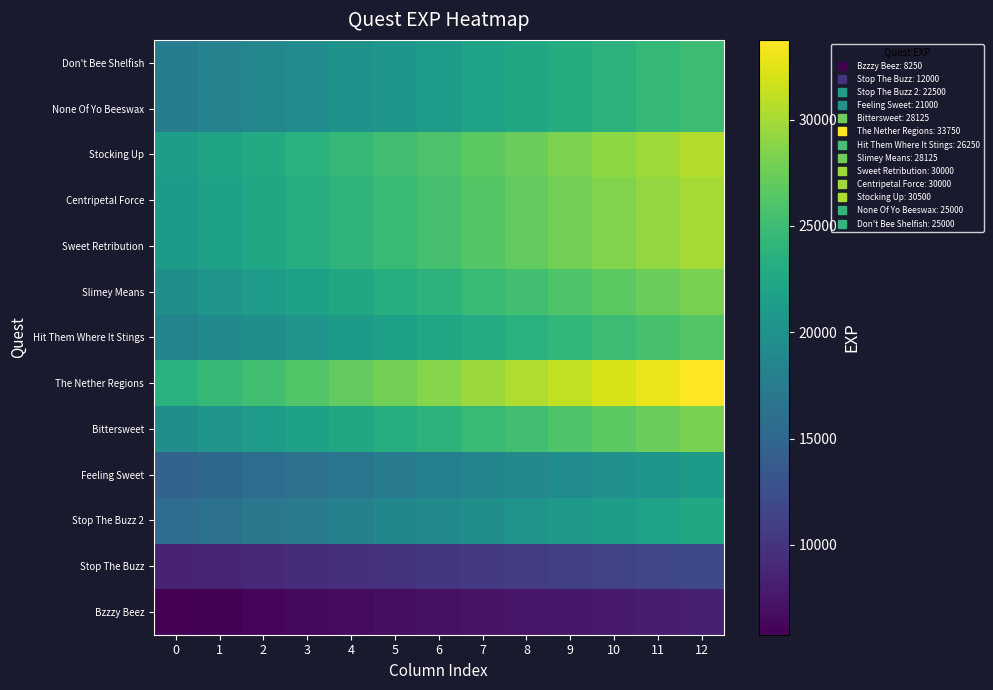

Reading left to right, what are all the values shown in this chart?

Bzzzy Beez: 0=5775.0	1=5981.2	2=6187.5	3=6393.7	4=6600.0	5=6806.2	6=7012.5	7=7218.8	8=7425.0	9=7631.2	10=7837.5	11=8043.8	12=8250.0
Stop The Buzz: 0=8400.0	1=8700.0	2=9000.0	3=9300.0	4=9600.0	5=9900.0	6=10200.0	7=10500.0	8=10800.0	9=11100.0	10=11400.0	11=11700.0	12=12000.0
Stop The Buzz 2: 0=15750.0	1=16312.5	2=16875.0	3=17437.5	4=18000.0	5=18562.5	6=19125.0	7=19687.5	8=20250.0	9=20812.5	10=21375.0	11=21937.5	12=22500.0
Feeling Sweet: 0=14700.0	1=15225.0	2=15750.0	3=16275.0	4=16800.0	5=17325.0	6=17850.0	7=18375.0	8=18900.0	9=19425.0	10=19950.0	11=20475.0	12=21000.0
Bittersweet: 0=19687.5	1=20390.6	2=21093.8	3=21796.9	4=22500.0	5=23203.1	6=23906.2	7=24609.4	8=25312.5	9=26015.6	10=26718.8	11=27421.9	12=28125.0
The Nether Regions: 0=23625.0	1=24468.8	2=25312.5	3=26156.2	4=27000.0	5=27843.8	6=28687.5	7=29531.2	8=30375.0	9=31218.8	10=32062.5	11=32906.2	12=33750.0
Hit Them Where It Stings: 0=18375.0	1=19031.2	2=19687.5	3=20343.7	4=21000.0	5=21656.2	6=22312.5	7=22968.8	8=23625.0	9=24281.2	10=24937.5	11=25593.8	12=26250.0
Slimey Means: 0=19687.5	1=20390.6	2=21093.8	3=21796.9	4=22500.0	5=23203.1	6=23906.2	7=24609.4	8=25312.5	9=26015.6	10=26718.8	11=27421.9	12=28125.0
Sweet Retribution: 0=21000.0	1=21750.0	2=22500.0	3=23250.0	4=24000.0	5=24750.0	6=25500.0	7=26250.0	8=27000.0	9=27750.0	10=28500.0	11=29250.0	12=30000.0
Centripetal Force: 0=21000.0	1=21750.0	2=22500.0	3=23250.0	4=24000.0	5=24750.0	6=25500.0	7=26250.0	8=27000.0	9=27750.0	10=28500.0	11=29250.0	12=30000.0
Stocking Up: 0=21350.0	1=22112.5	2=22875.0	3=23637.5	4=24400.0	5=25162.5	6=25925.0	7=26687.5	8=27450.0	9=28212.5	10=28975.0	11=29737.5	12=30500.0
None Of Yo Beeswax: 0=17500.0	1=18125.0	2=18750.0	3=19375.0	4=20000.0	5=20625.0	6=21250.0	7=21875.0	8=22500.0	9=23125.0	10=23750.0	11=24375.0	12=25000.0
Don't Bee Shelfish: 0=17500.0	1=18125.0	2=18750.0	3=19375.0	4=20000.0	5=20625.0	6=21250.0	7=21875.0	8=22500.0	9=23125.0	10=23750.0	11=24375.0	12=25000.0